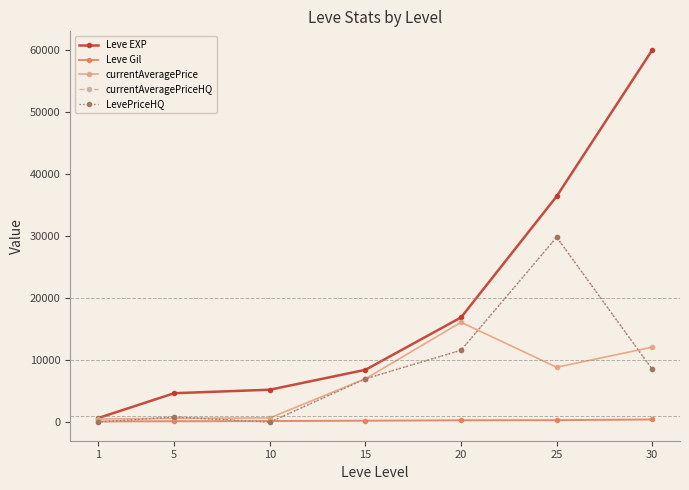

True or false: Leve EXP has more than 0 points higher than both neighbors.

False